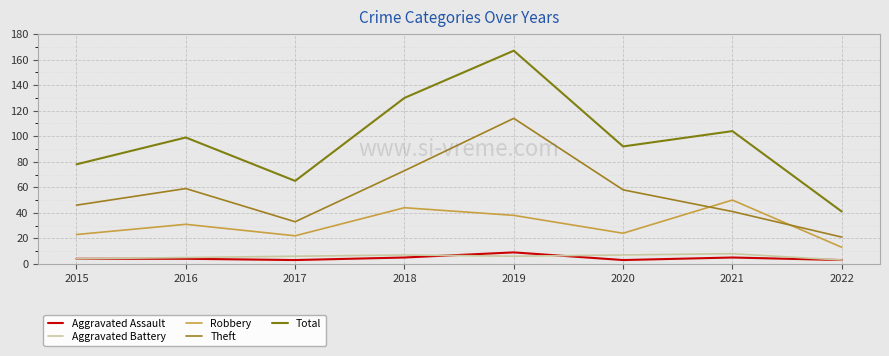

How many lines are shown in the chart?

5